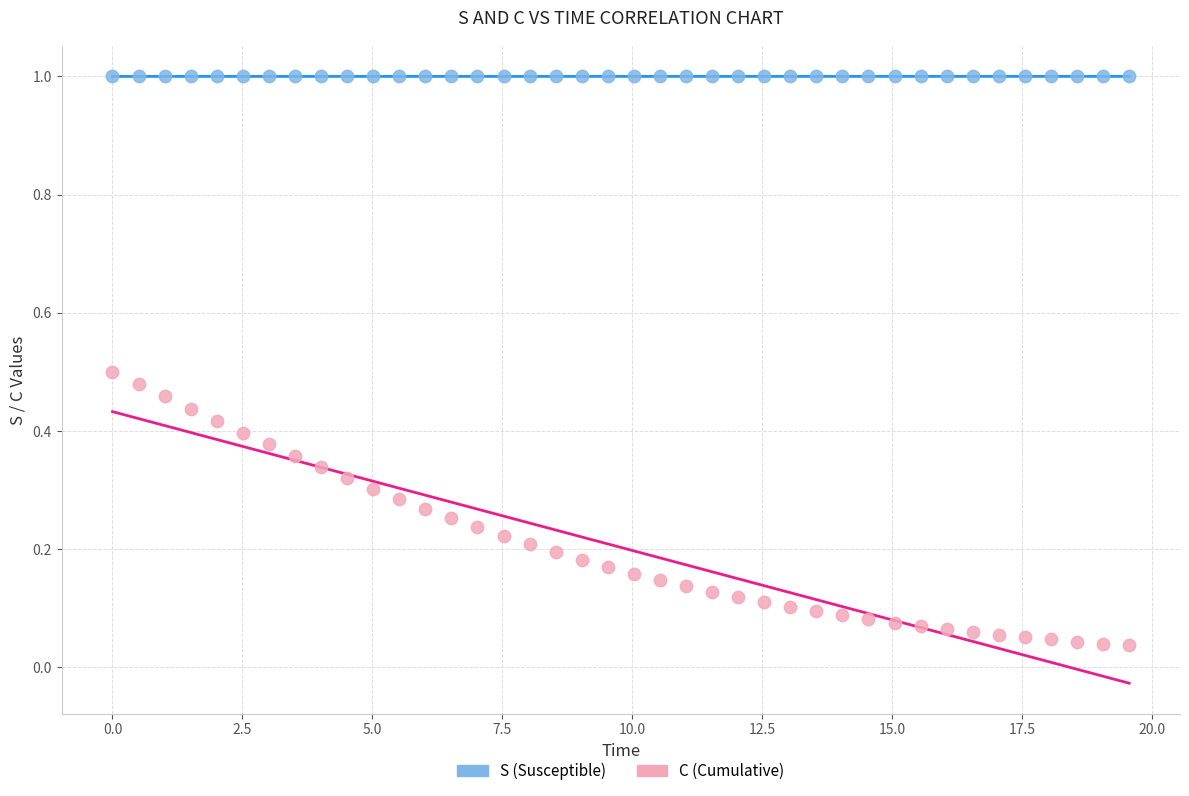

What are all the series names shown in the legend?

S (Susceptible), C (Cumulative)